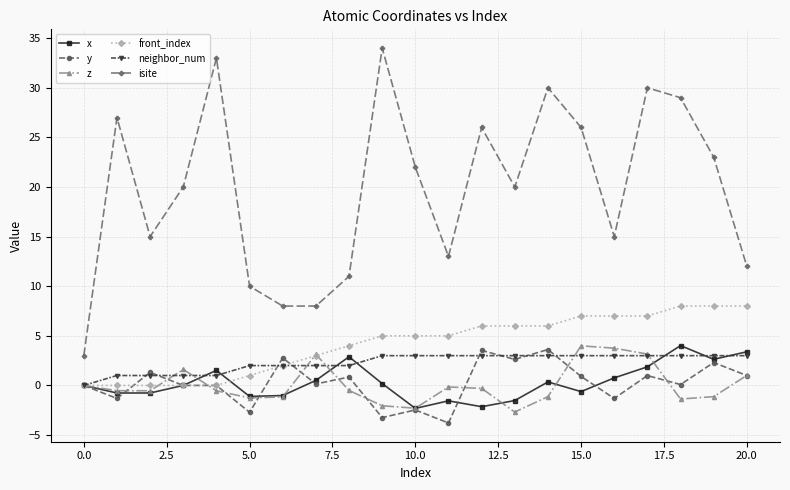

Which series has the largest total across all categories?

isite